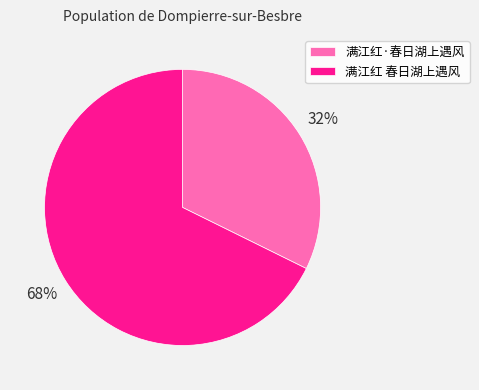

Rank the categories by value from lowest to highest.

满江红·春日湖上遇风, 满江红 春日湖上遇风